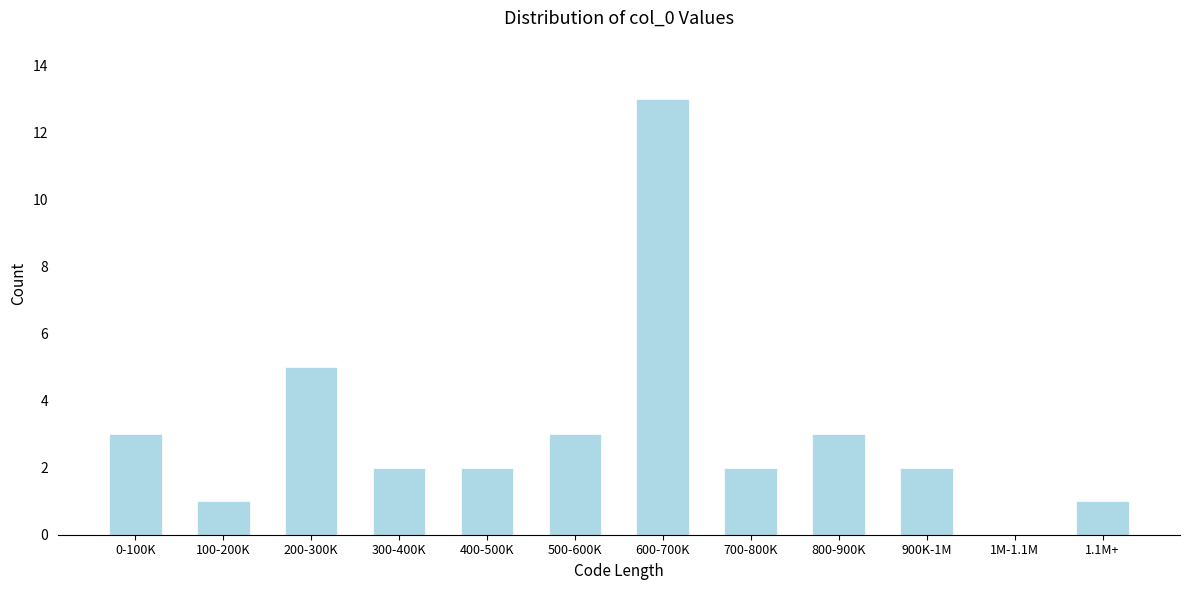

Reading right to left, transcribe all the data shown in this chart.

1.1M+=1	1M-1.1M=0	900K-1M=2	800-900K=3	700-800K=2	600-700K=13	500-600K=3	400-500K=2	300-400K=2	200-300K=5	100-200K=1	0-100K=3